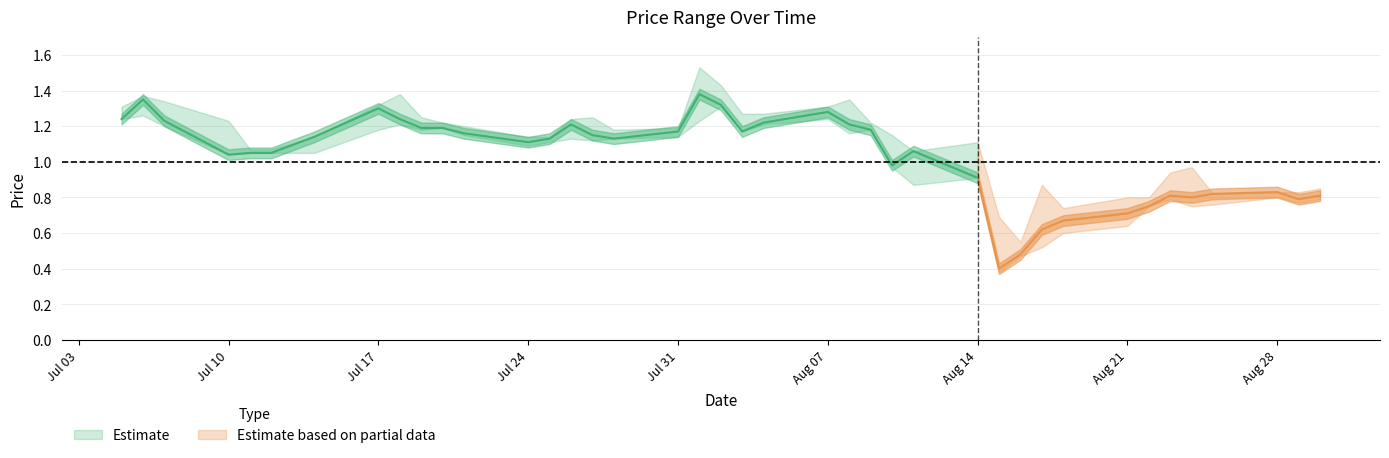

At how many categories does at least one series exceed 0?

40